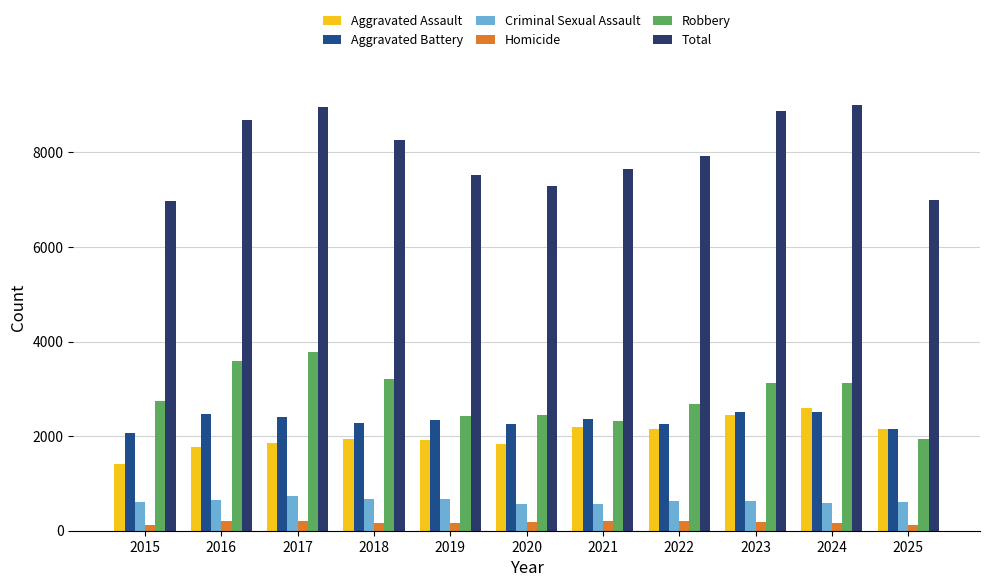

What is the smallest value displayed?

124